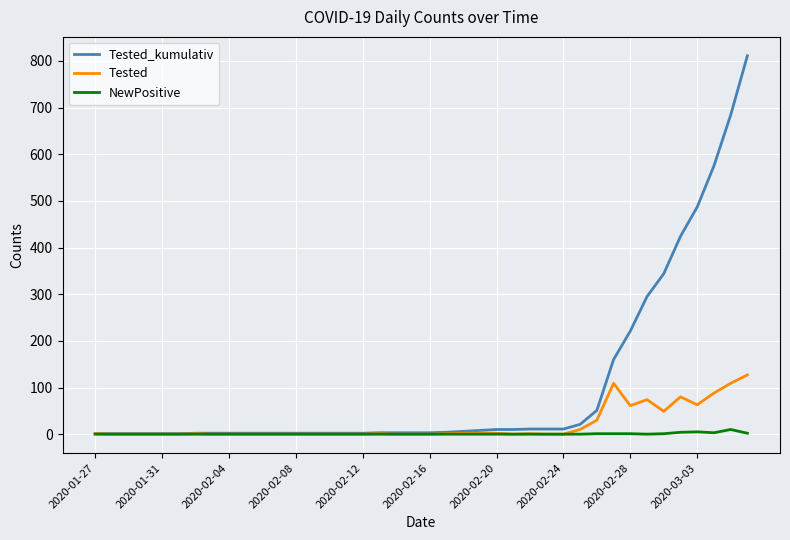

What is the maximum value for Tested_kumulativ?

811